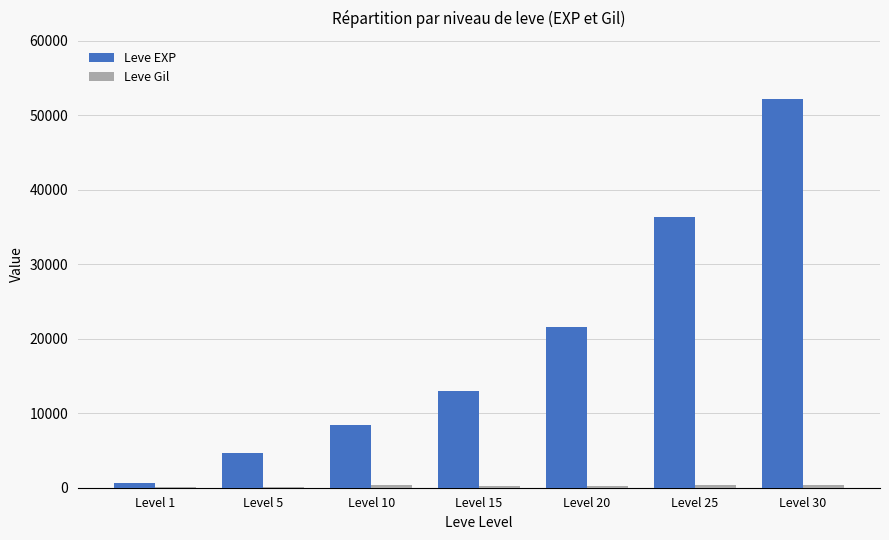

What is the sum of all Leve EXP values?

136970